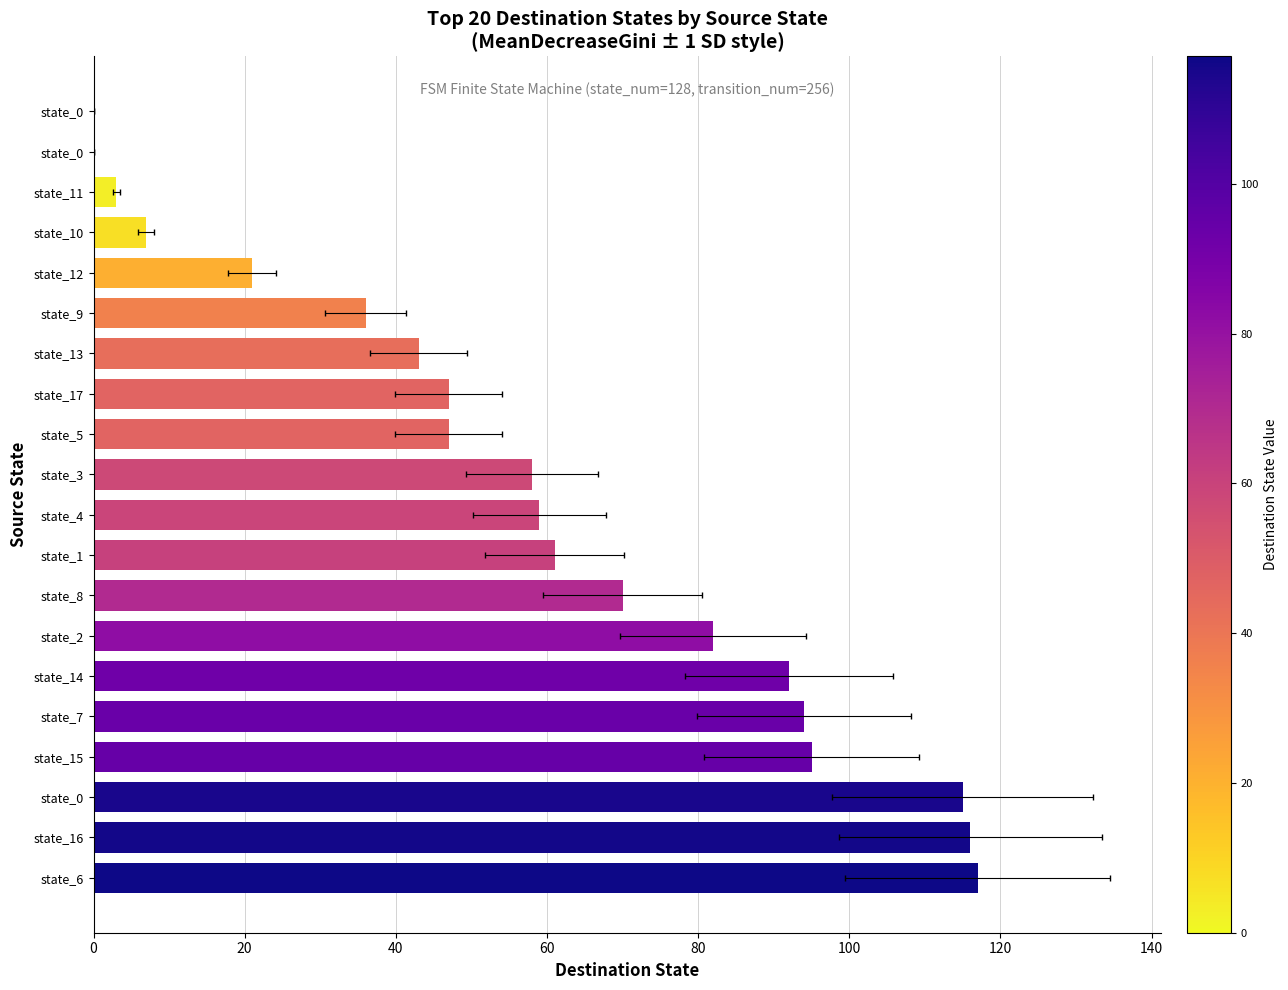

How many positive values are there?

18